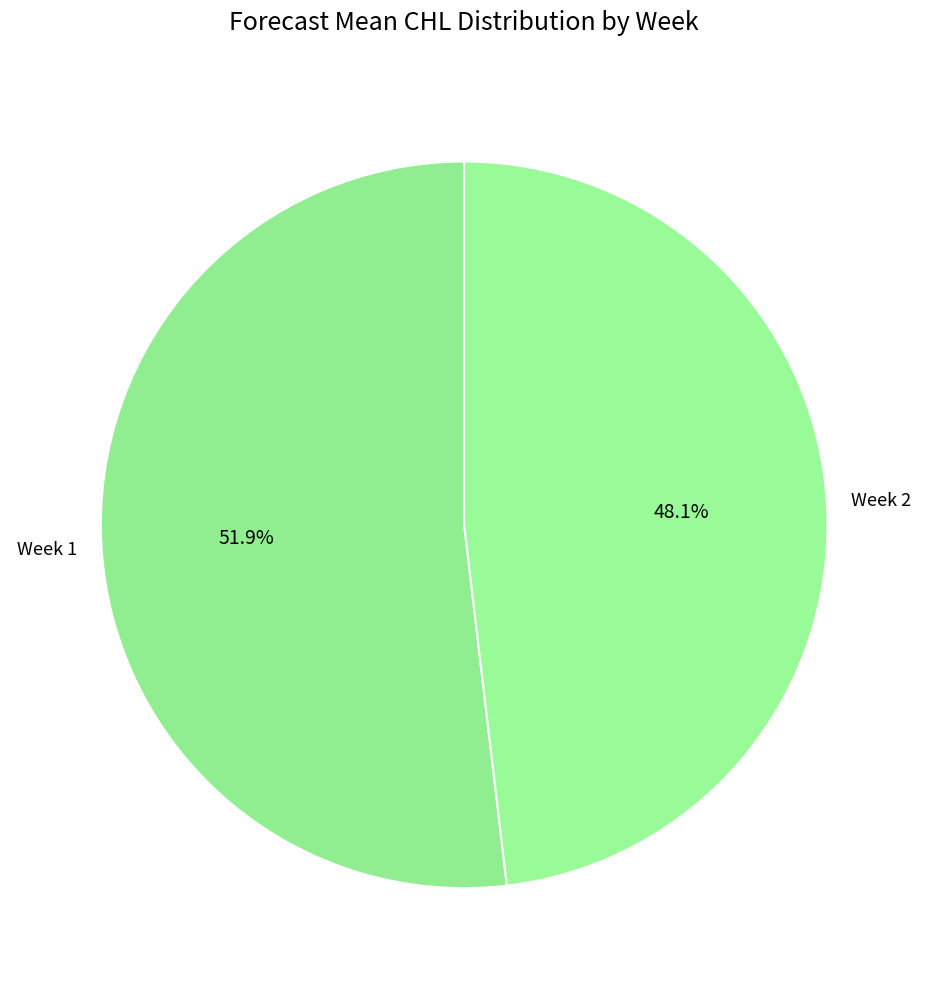

To the nearest percent, what portion does Week 1 represent?

52%